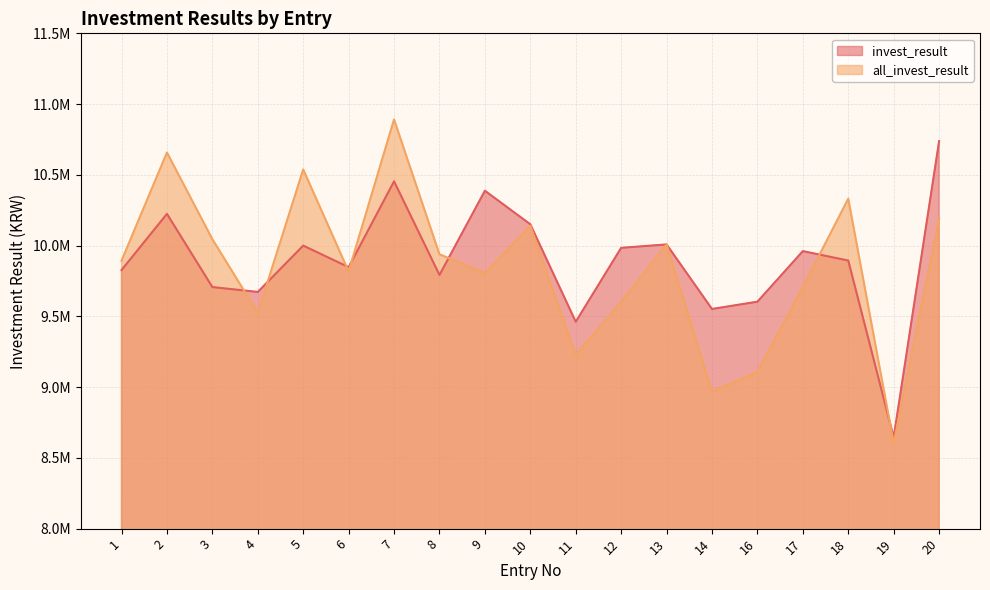

Rank the series by their average value, from lowest to highest.

all_invest_result, invest_result